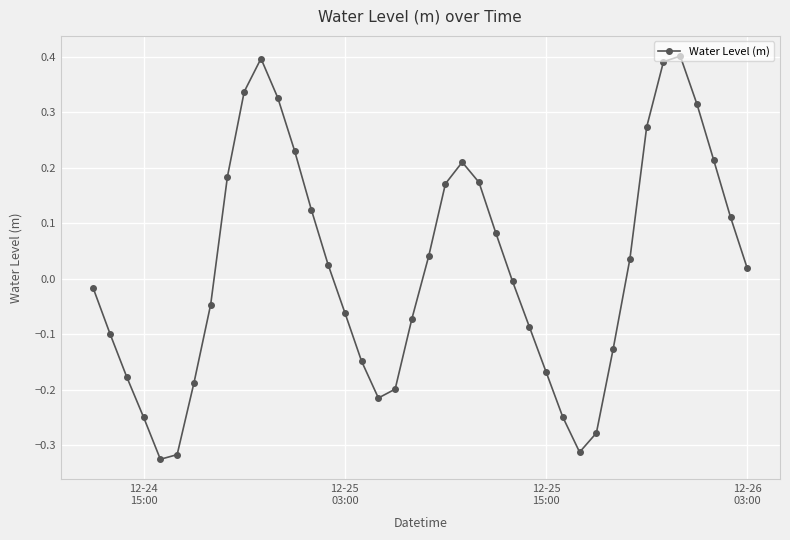

How many series are shown in this chart?

1